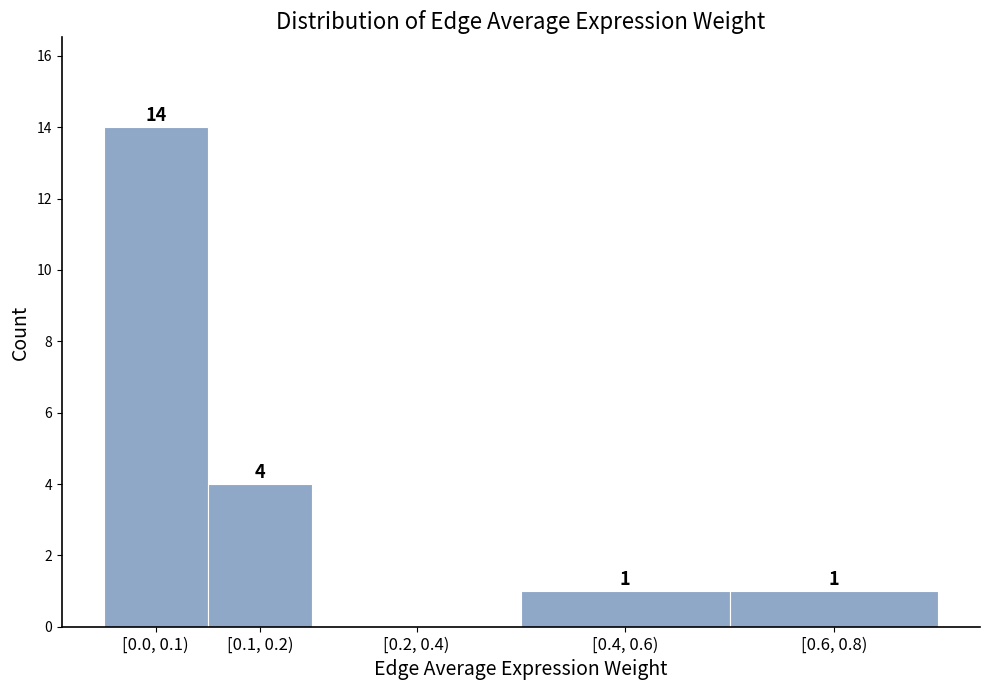

Reading left to right, list all the values displayed in this chart.

[0.0, 0.1)=14	[0.1, 0.2)=4	[0.2, 0.4)=0	[0.4, 0.6)=1	[0.6, 0.8)=1